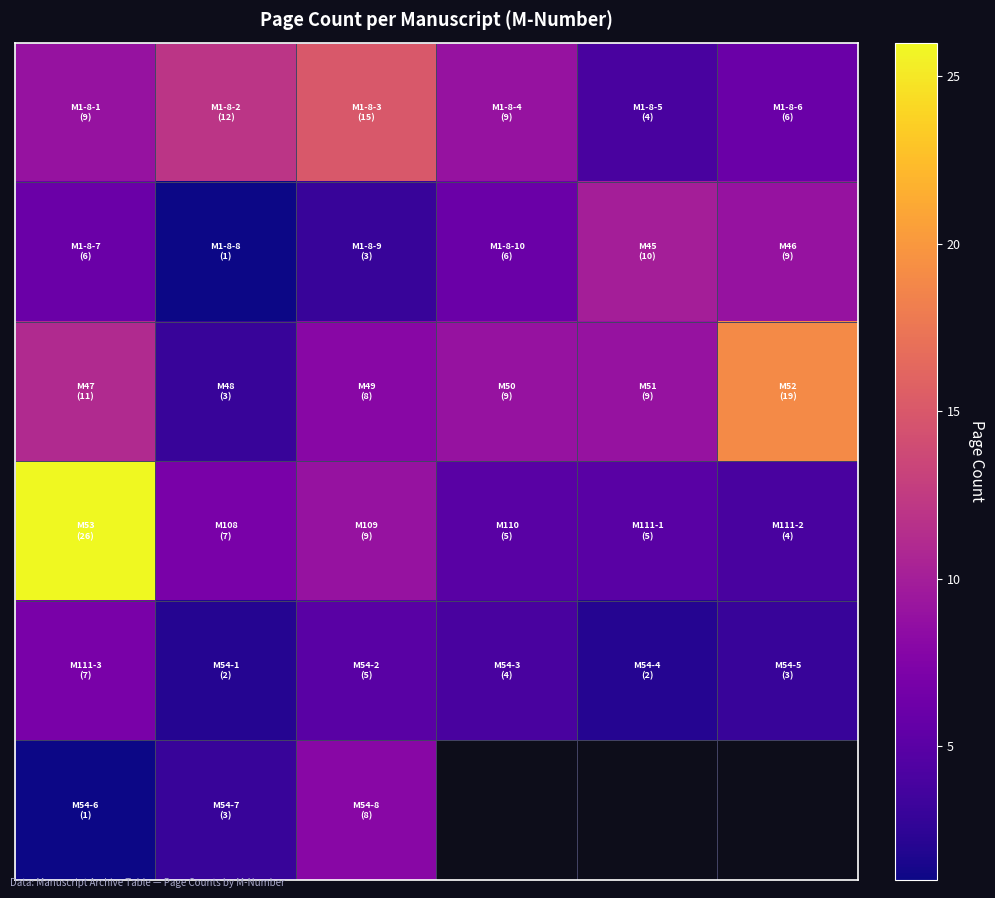

What is the spread (max minus min) of values at 3?

5.0